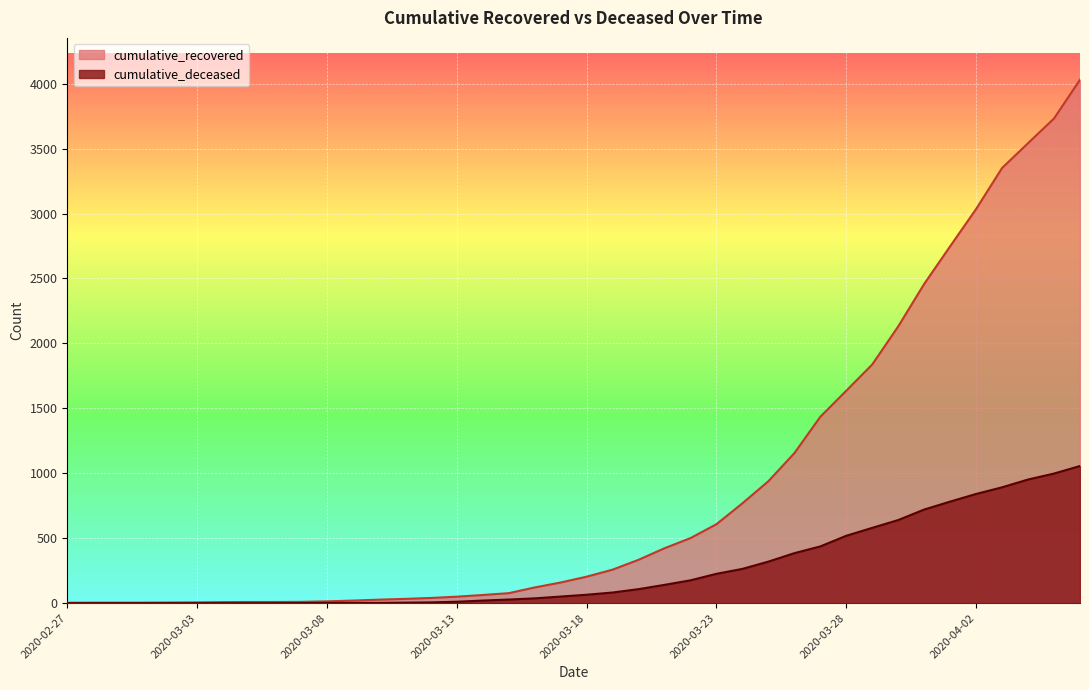

What are all the series names shown in the legend?

cumulative_recovered, cumulative_deceased